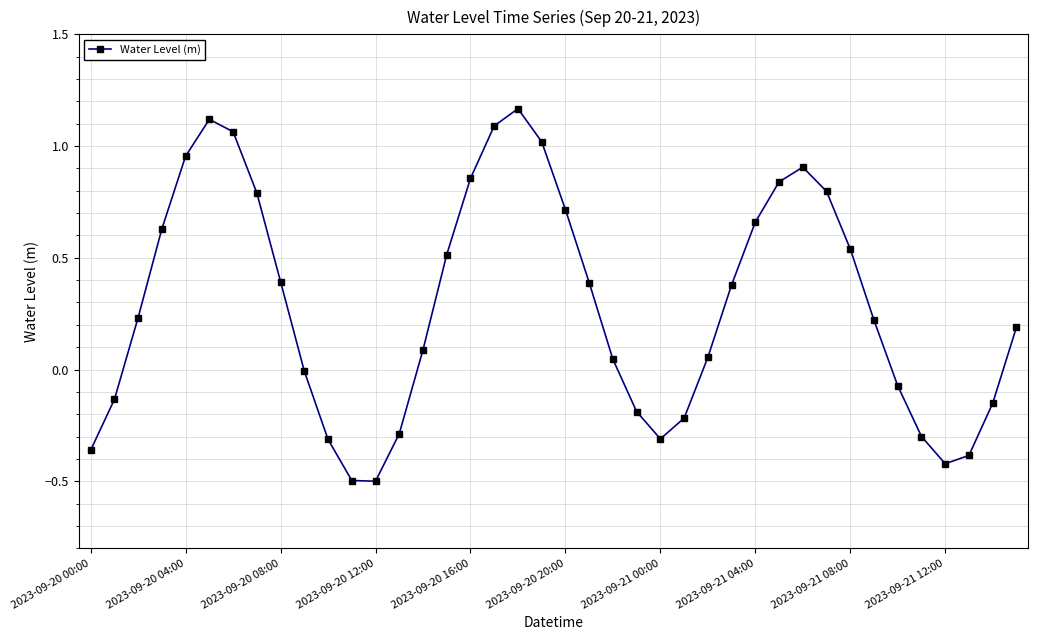

What is the difference between the second highest and minimum values?

1.6